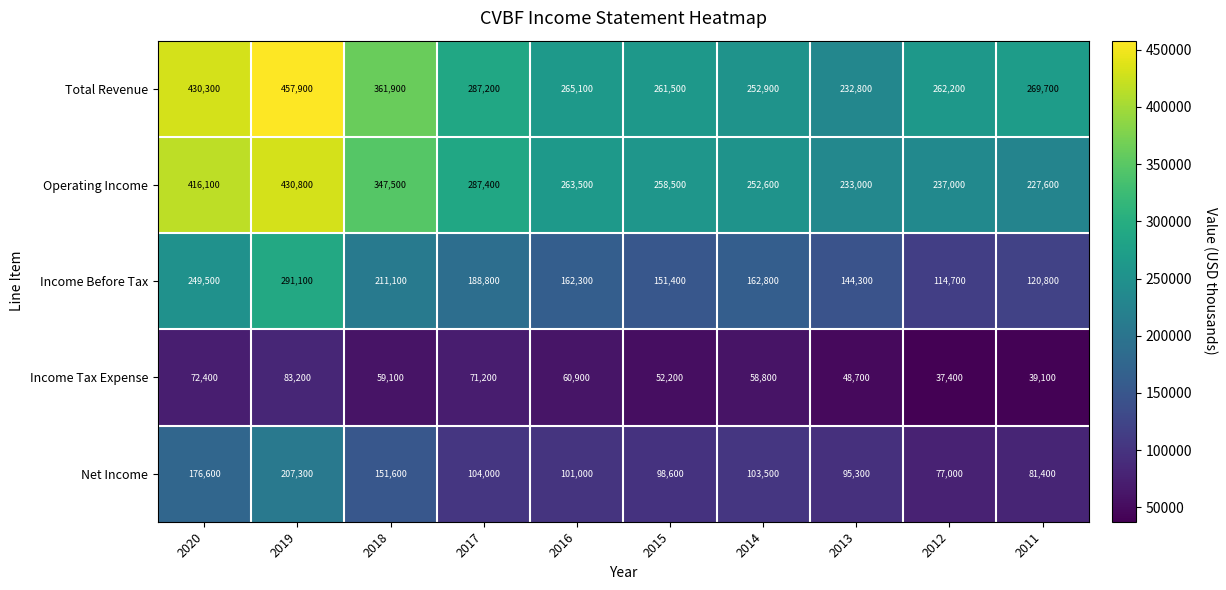

At which category is the sum across all series the highest?

2019